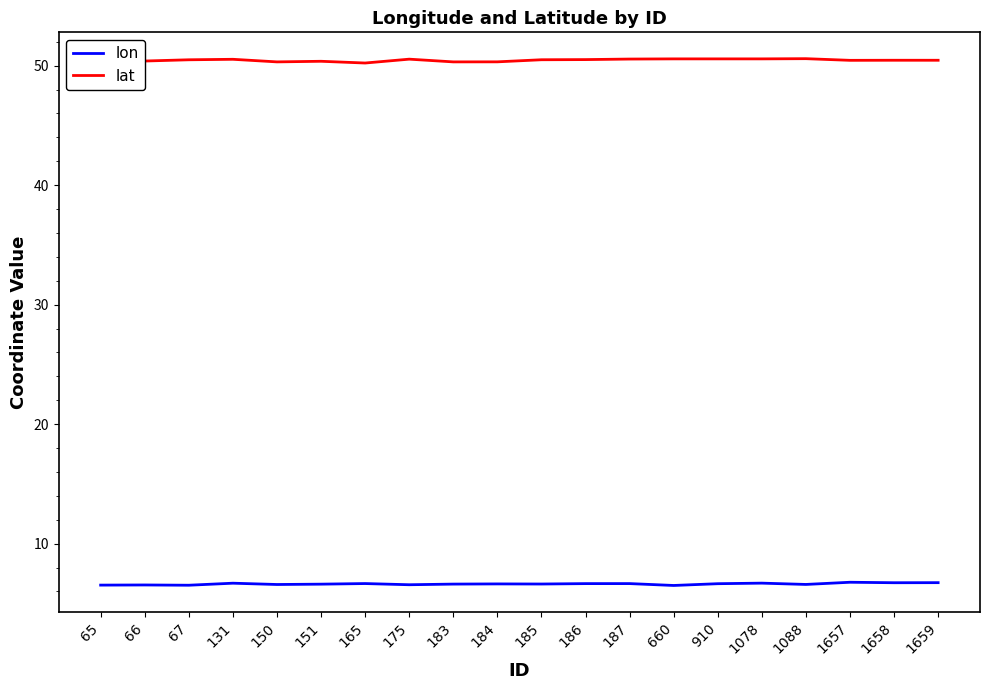

Is it true that lon equals 11.9 at 186?

False